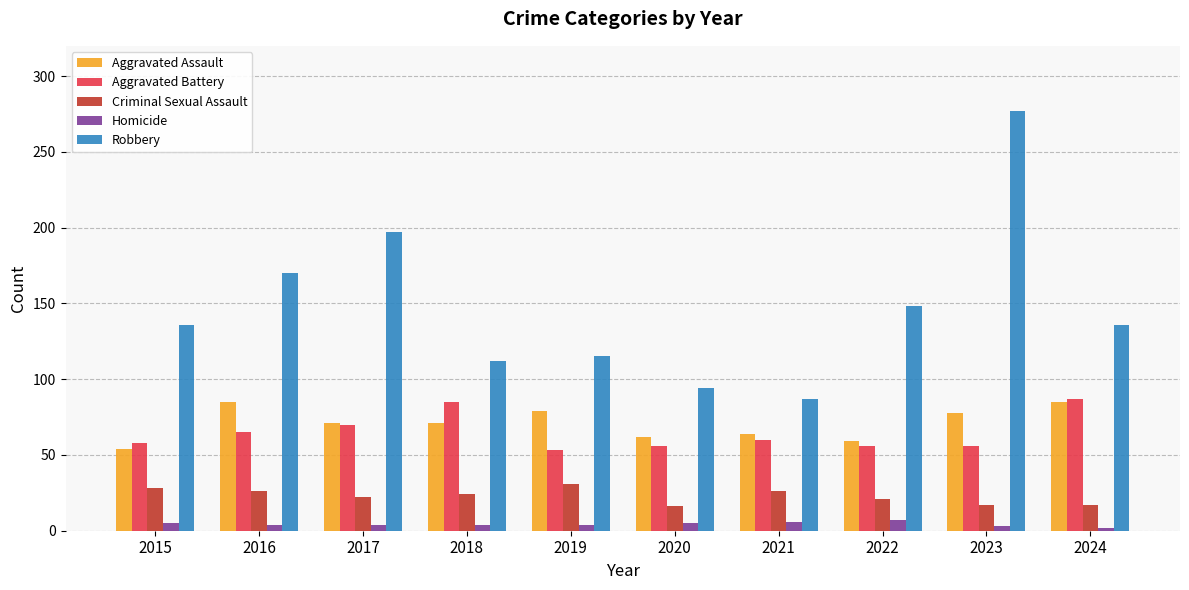

Is the value of Aggravated Battery at 2020 greater than the value of Robbery at 2024?

No